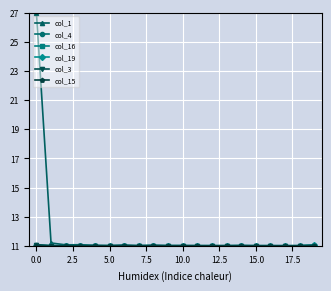

Which series has the largest total across all categories?

col_1